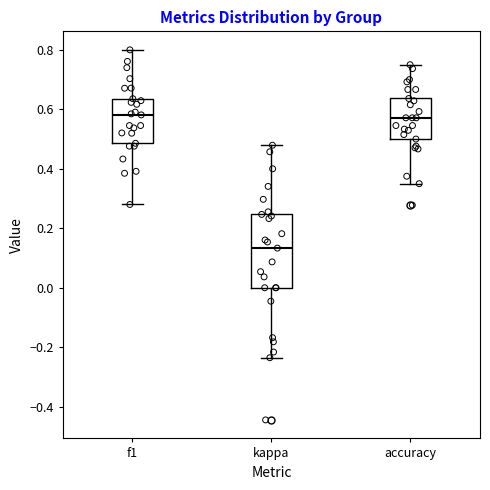

Which box is the tallest, from its lower edge to its upper edge?

kappa